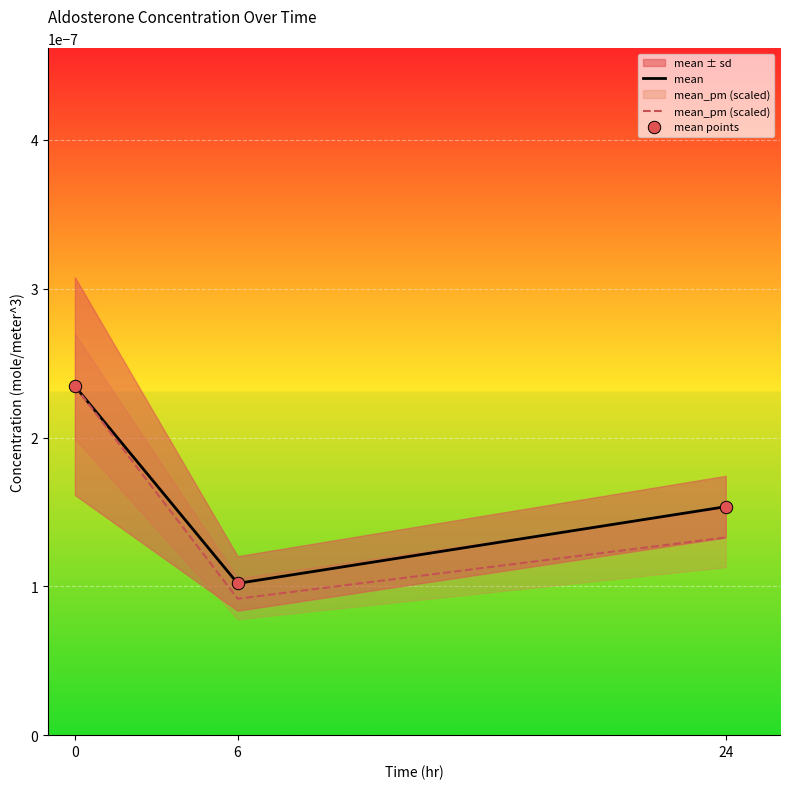

Which series reaches the maximum Y coordinate?

mean